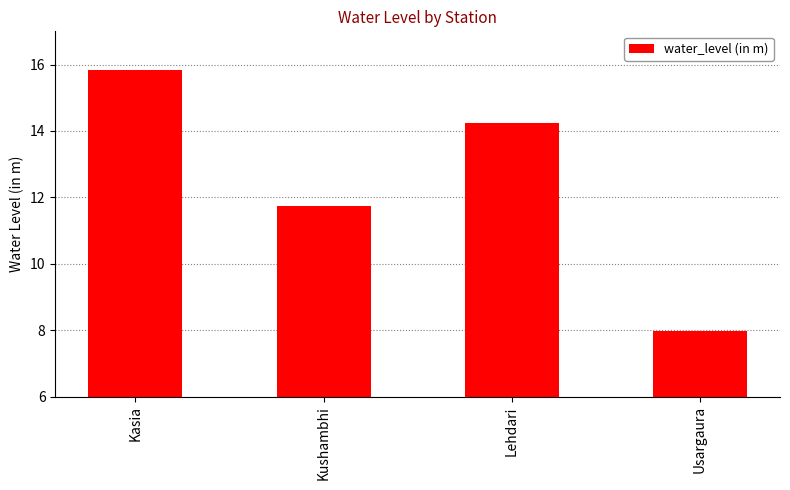

What is the average value?

12.4